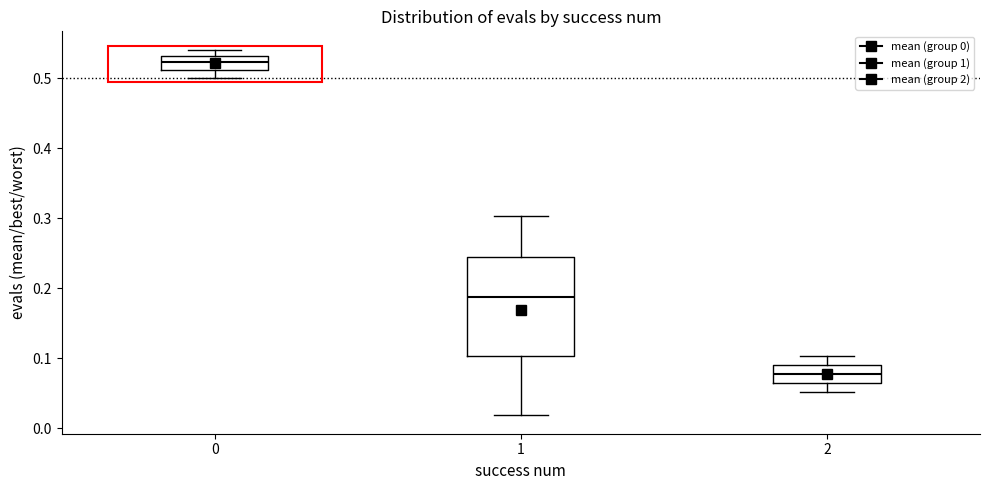

Reading left to right, transcribe this box plot: for each box, give where its median line is, the range the box spans, and where its two whiskers end, as read against the y-axis. The values are not printed on the chart, so give them approximately, as read against the axis.

0: median 0.52, box 0.51 to 0.53, whiskers 0.50 to 0.54
1: median 0.19, box 0.10 to 0.25, whiskers 0.02 to 0.30
2: median 0.08, box 0.06 to 0.09, whiskers 0.05 to 0.10